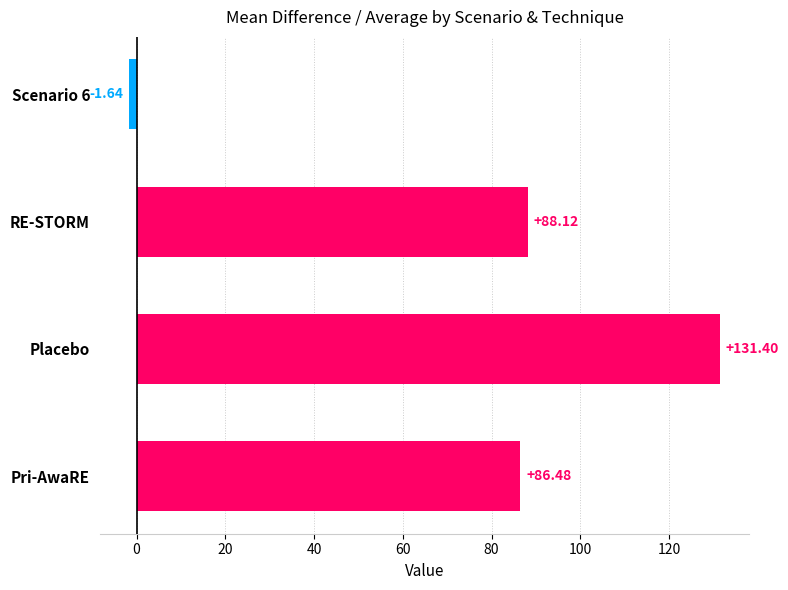

At which label is the value closest to 64?

Pri-AwaRE